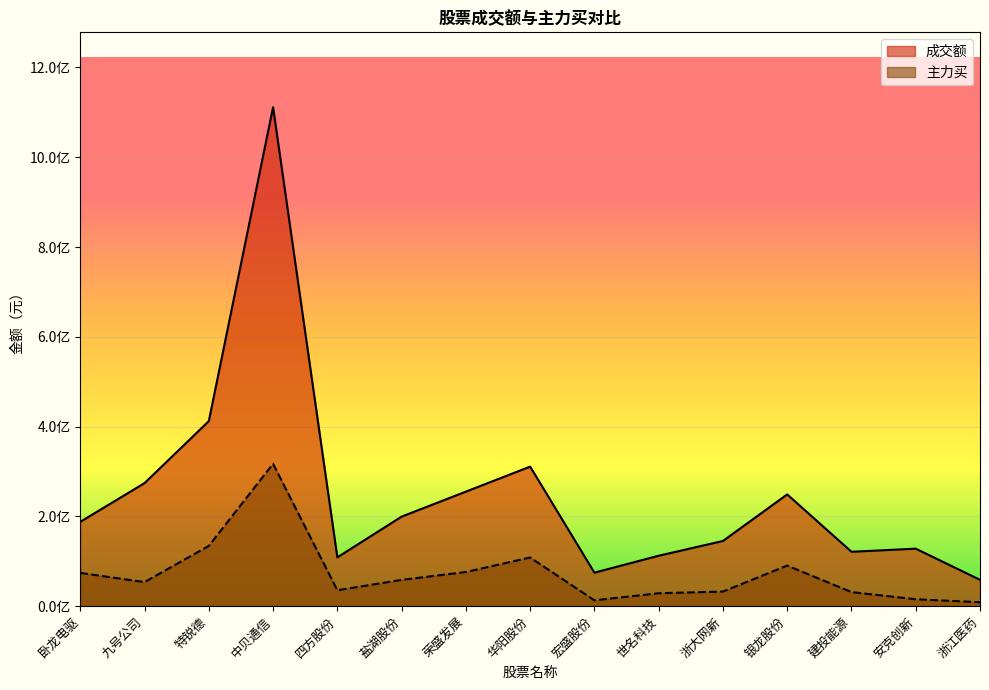

The value of 主力买 at 卧龙电驱 is 74088950. True or false?

True